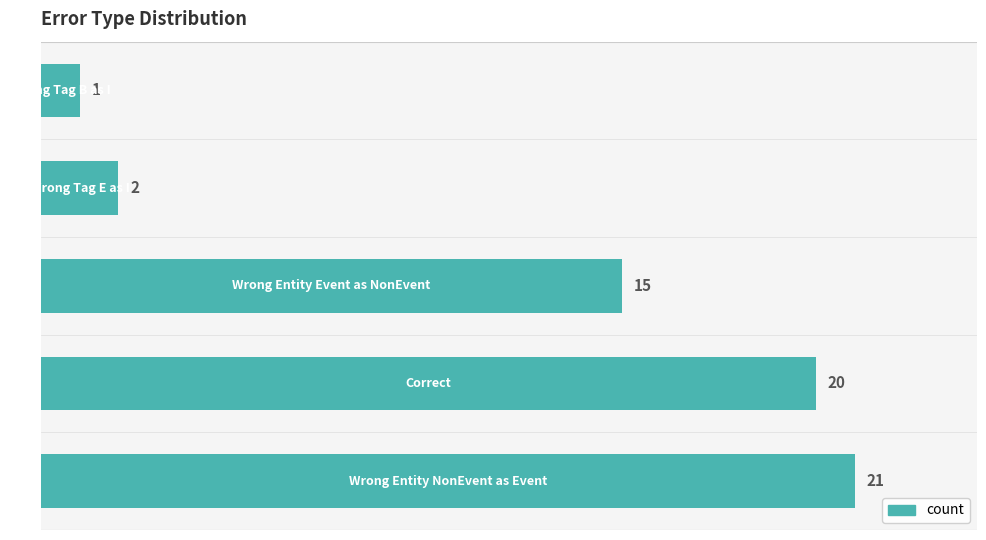

What is the greatest value displayed?

21